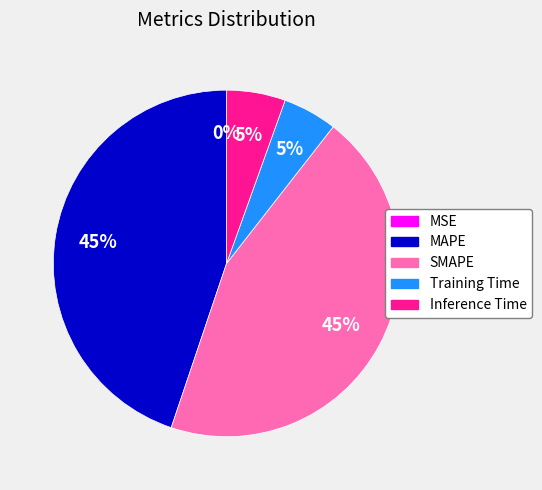

The Training Time slice represents 5% of the pie. True or false?

True